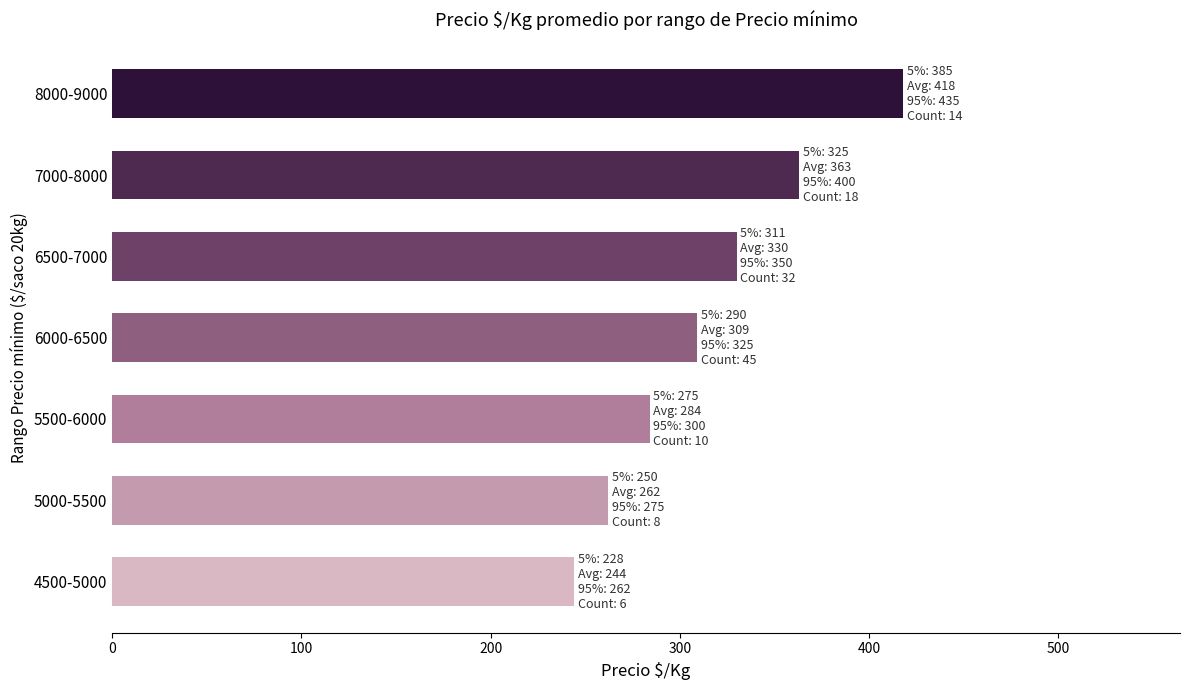

Which has a higher value, 5500-6000 or 4500-5000?

5500-6000